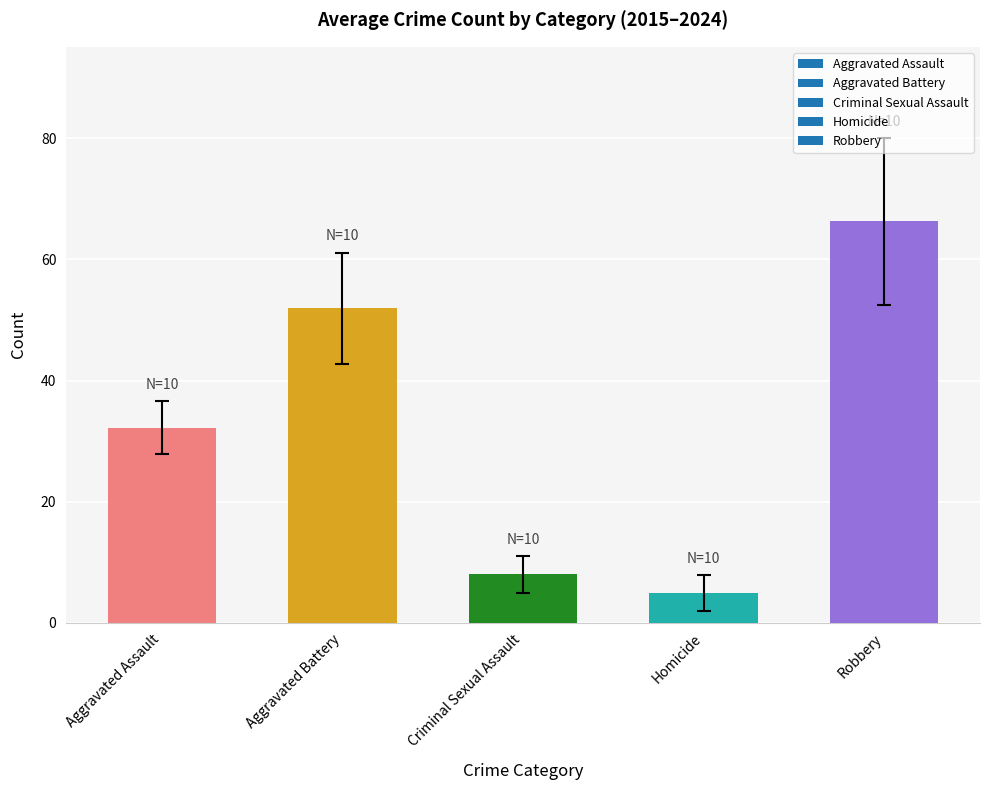

The value at Aggravated Assault is 20.6. True or false?

False